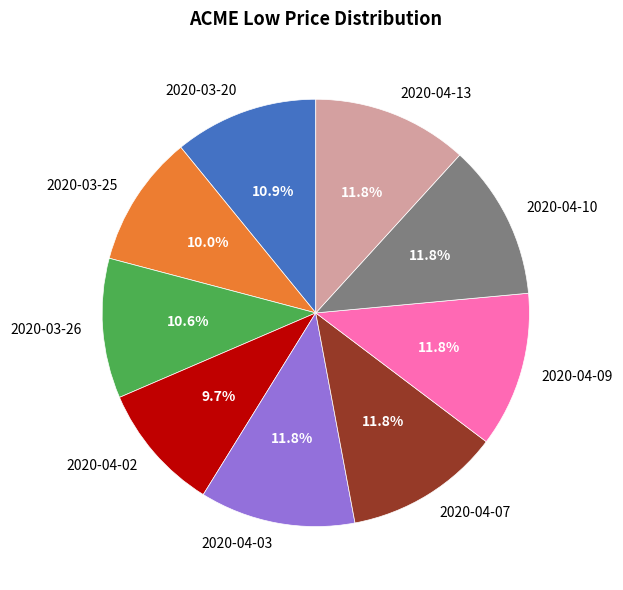

To the nearest percent, what is the combined percentage of 2020-04-03 and 2020-03-20?

23%